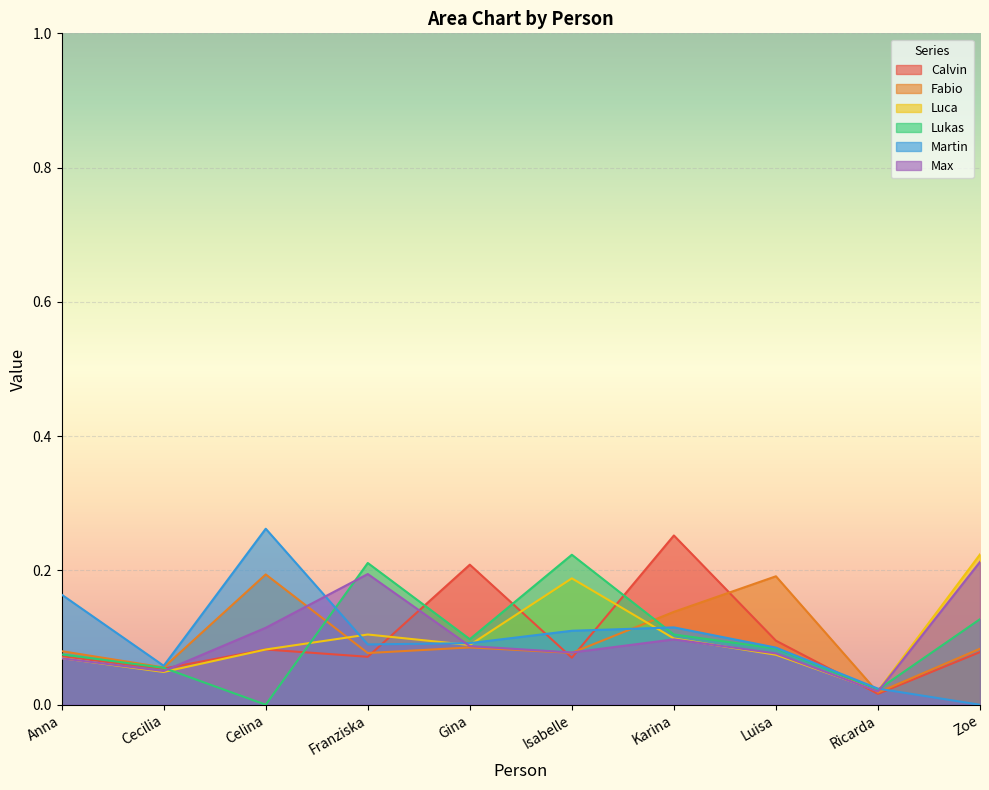

At which label is Luca closest to 0?

Ricarda